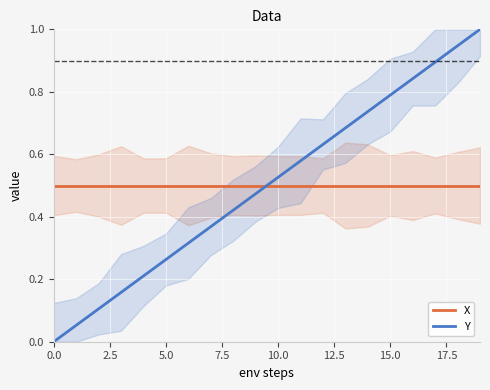

What is the difference between the maximum and minimum values in the Y series?

1.0